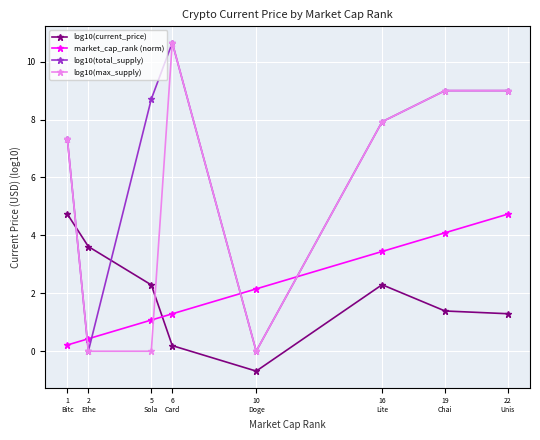

What is the difference between the maximum and minimum values in the log10(current_price) series?

5.4